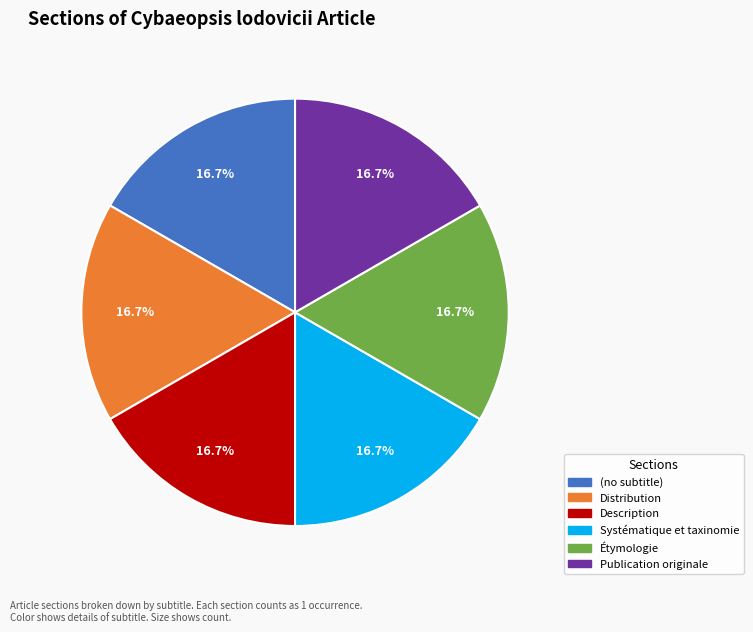

What portion of the pie excludes Distribution?

83.3%